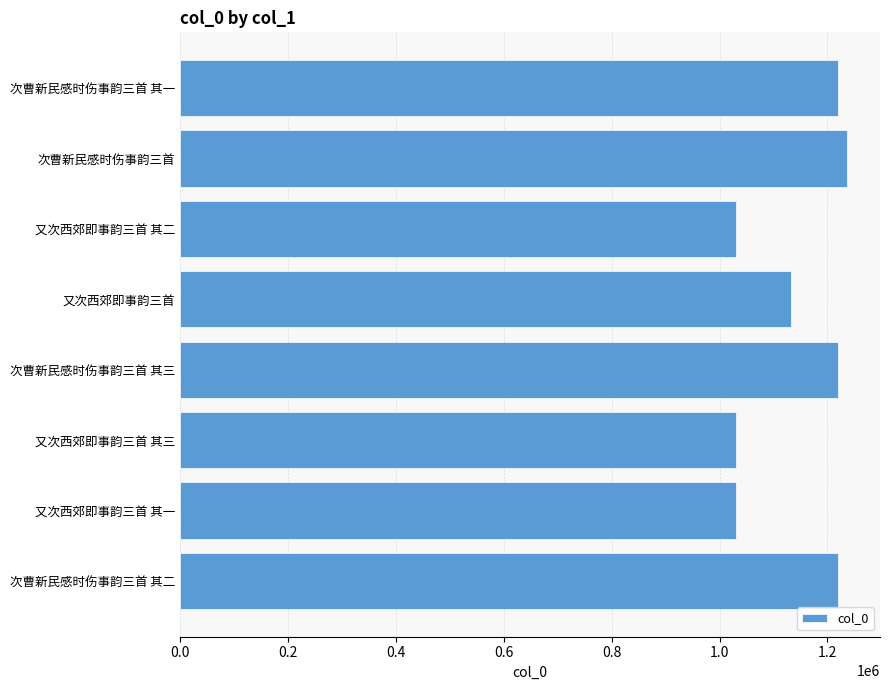

Read the value at 又次西郊即事韵三首 其一.

1030022